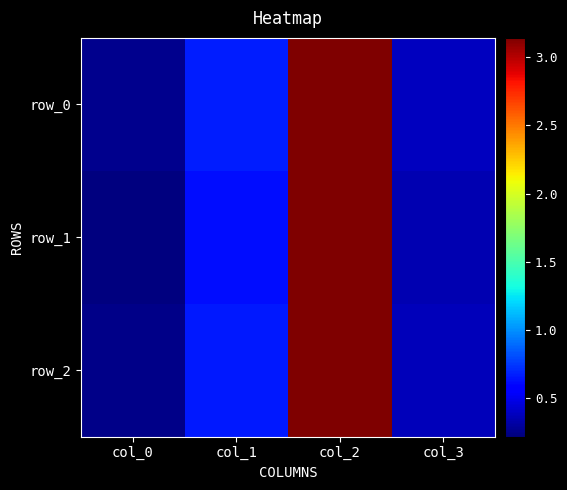

Between col_0 and col_1, which series saw the biggest shift?

row_0